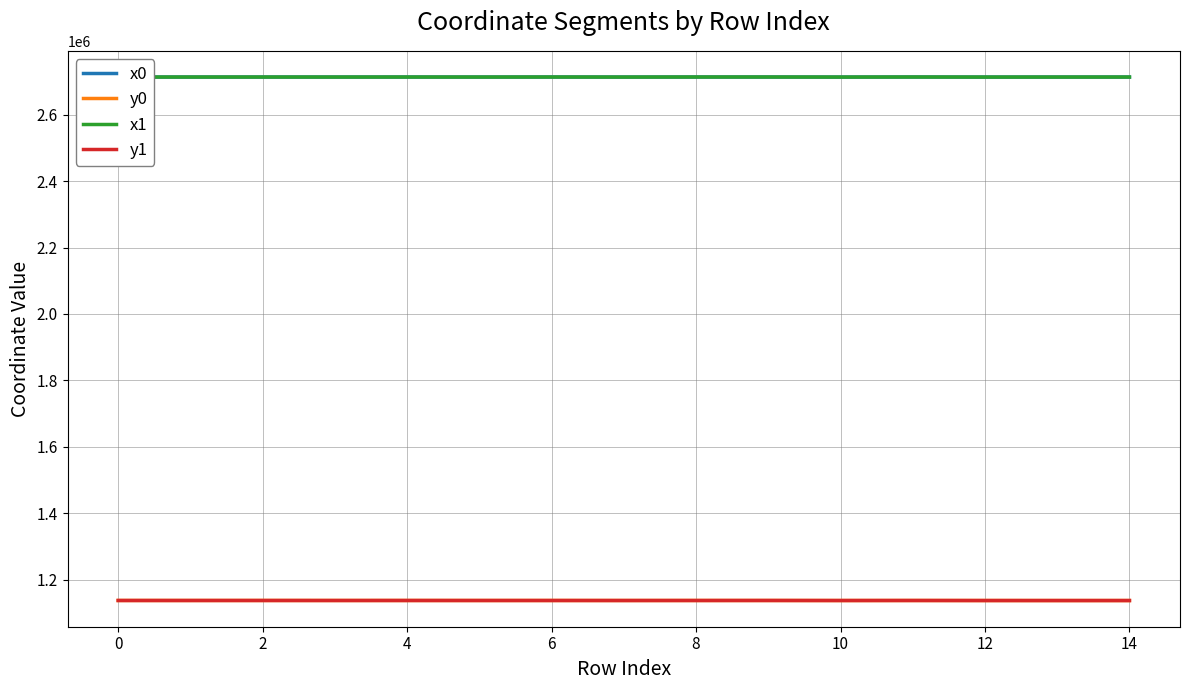

True or false: y0 and x0 cross at least once.

False